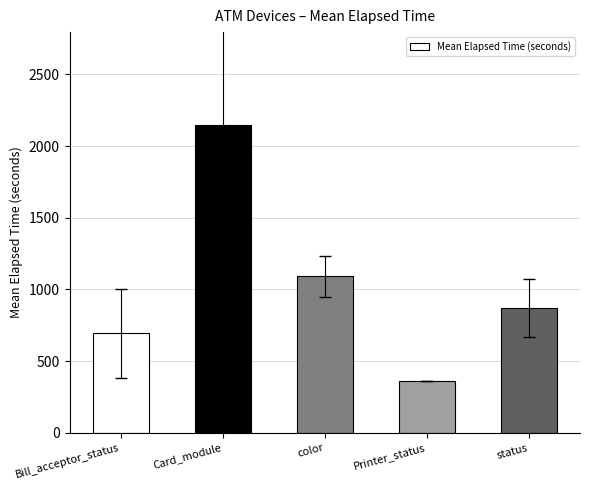

What is the approximate value at color?

1091.5